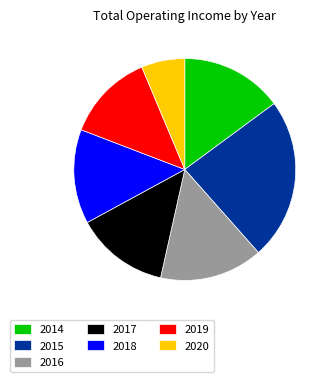

The 2016 slice represents 25% of the pie. True or false?

False